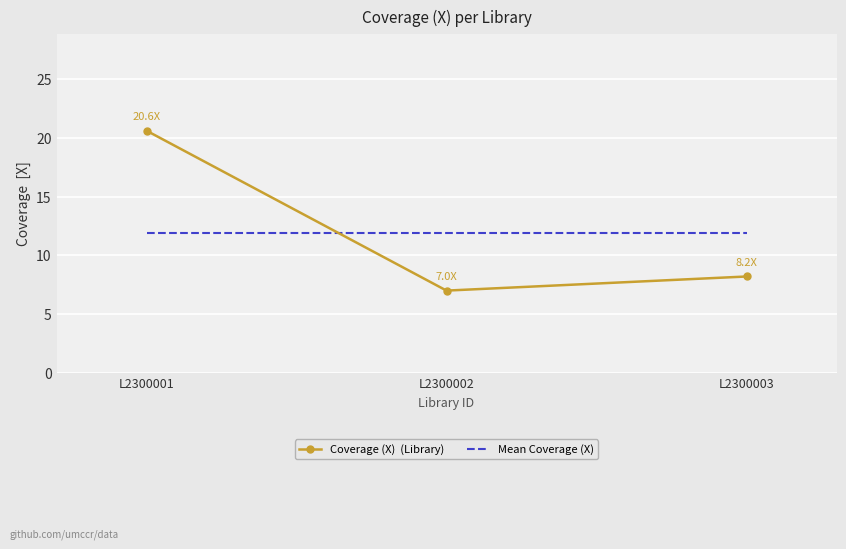

Which category has the highest value across all series?

L2300001